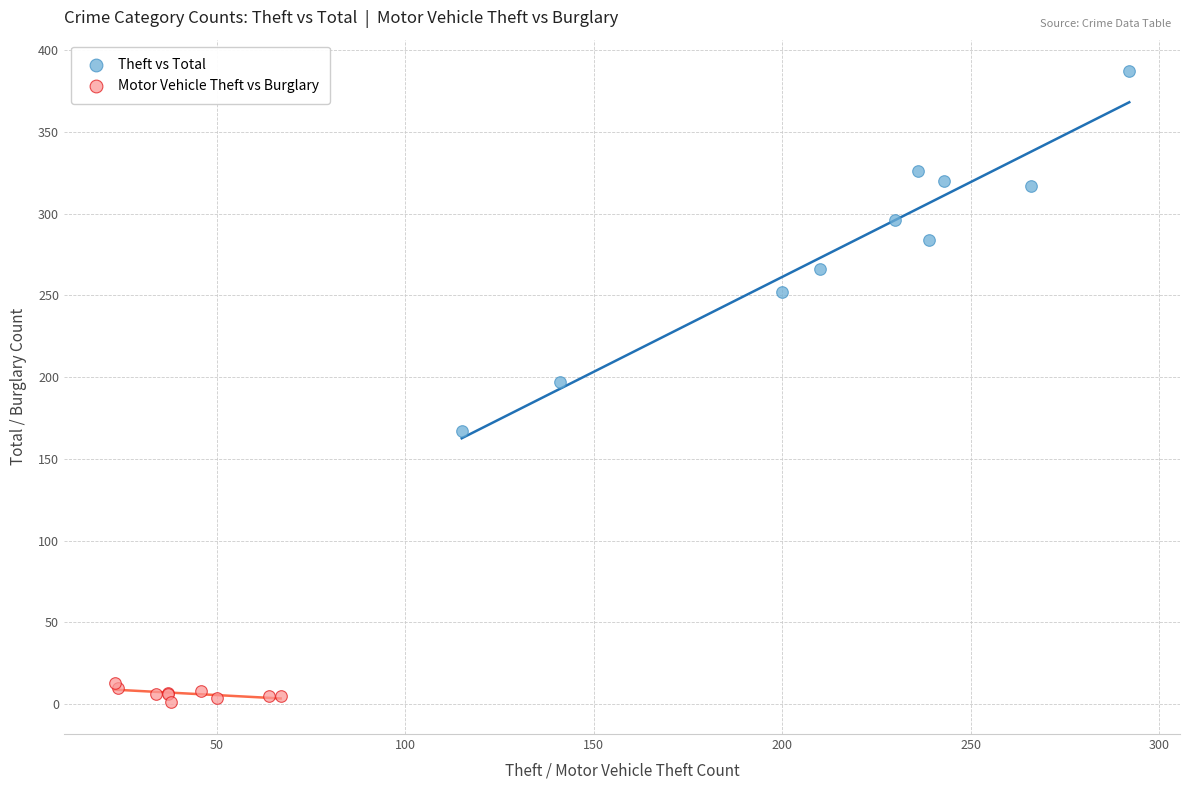

What are all the series names shown in the legend?

Theft vs Total, Motor Vehicle Theft vs Burglary